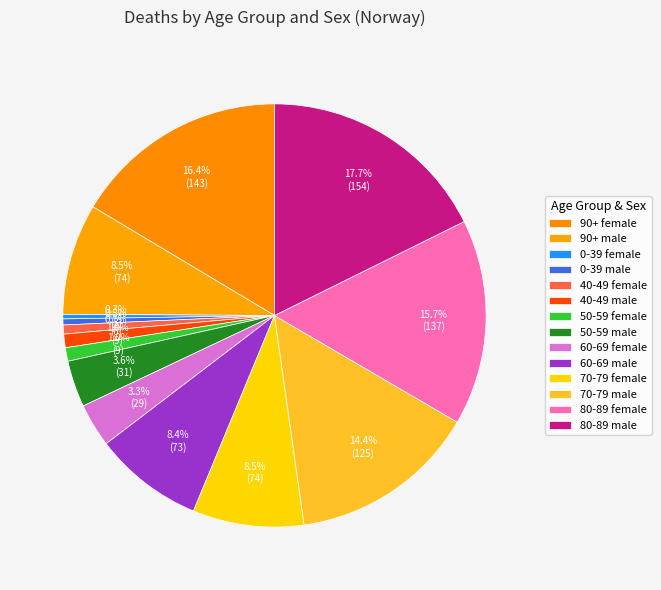

How much of the chart is everything except 60-69 male?

91.6%